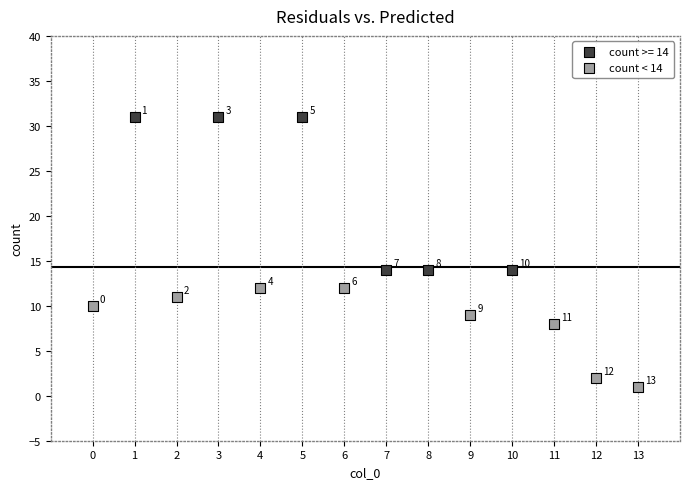

Which series contains the lowest Y value?

count < 14